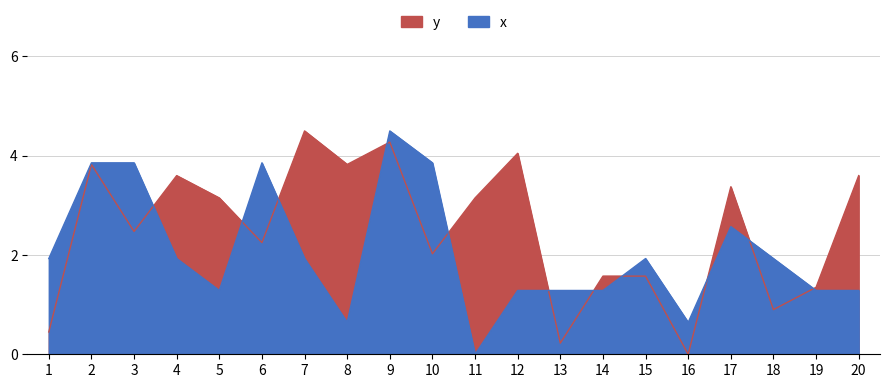

At how many categories does at least one series exceed 0?

20